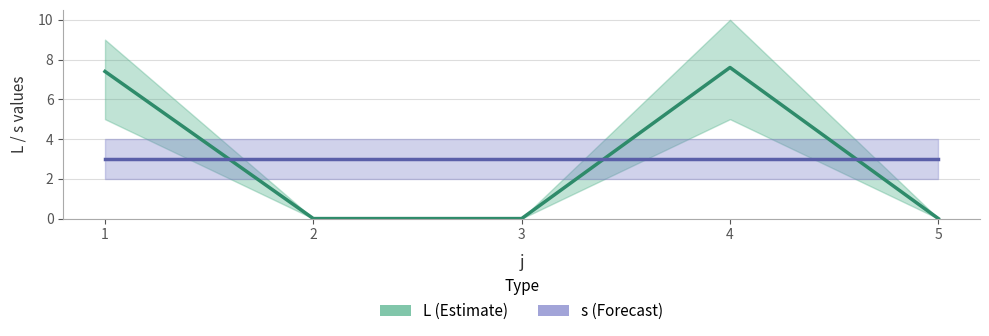

Does the chart have visible grid lines?

Yes